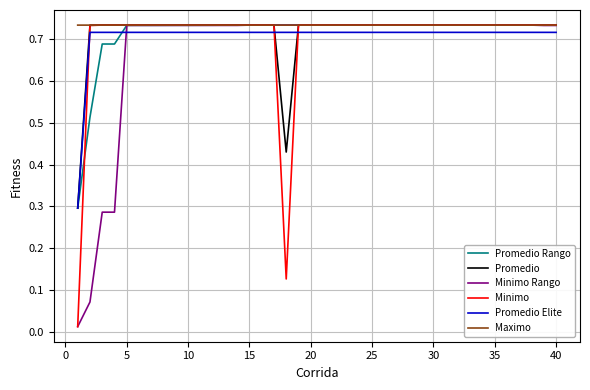

Which series has the widest spread of values?

Minimo